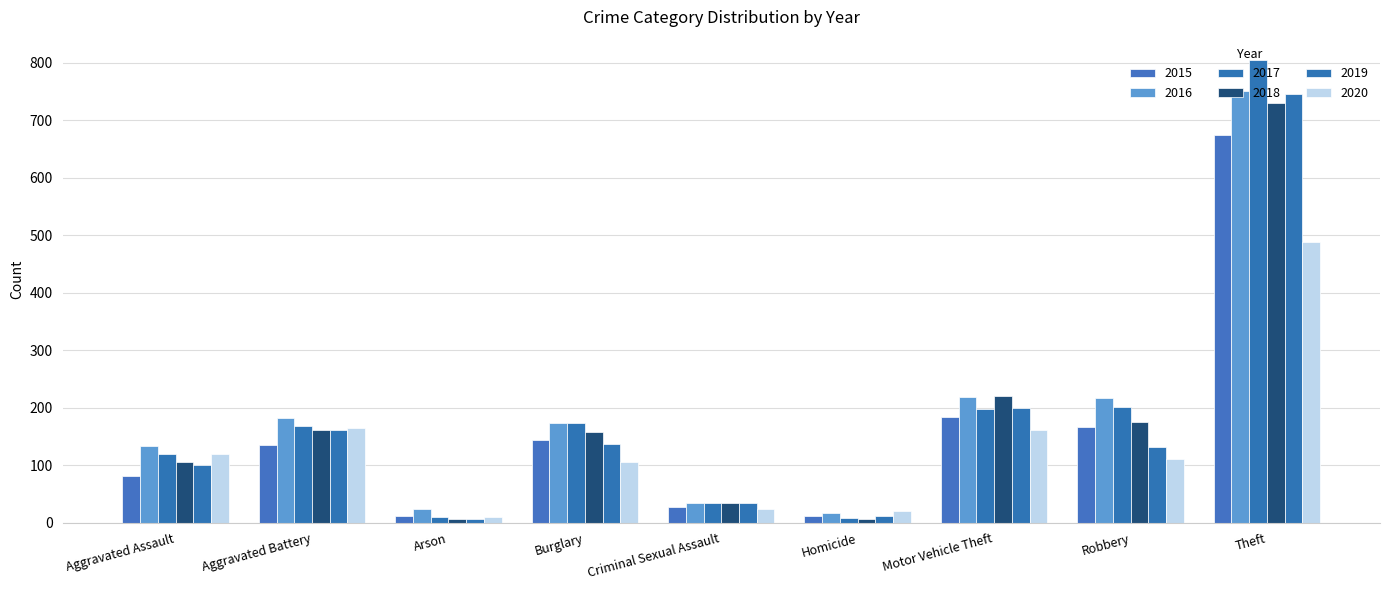

Does the chart contain any negative values?

No